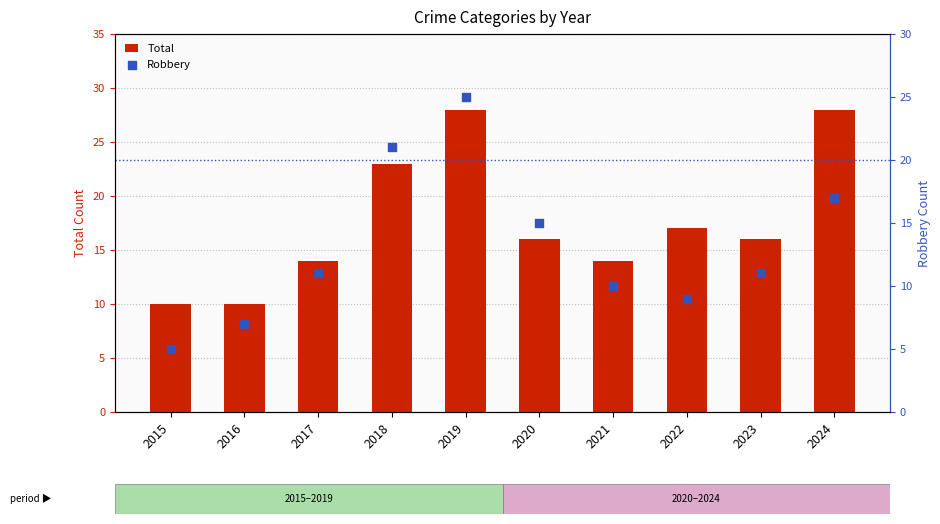

Which series contains the highest Y value?

Total